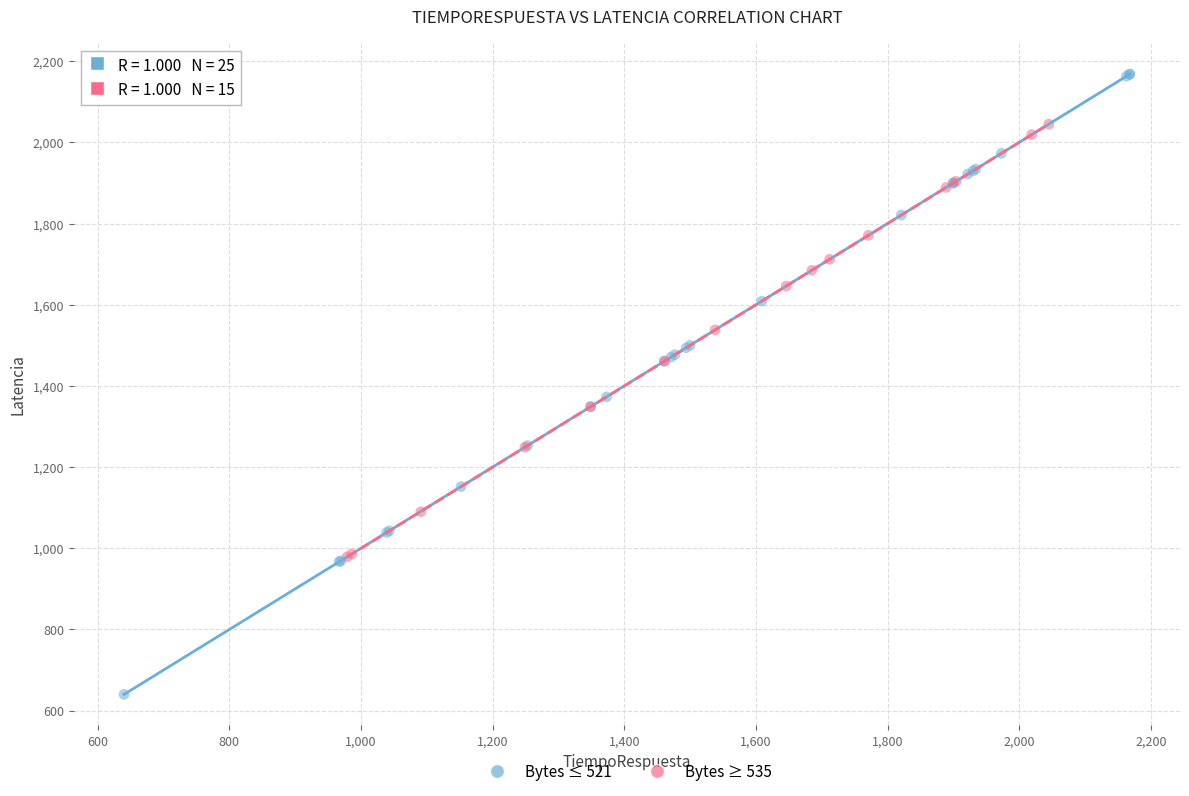

Which series has the widest spread of Y values?

Bytes ≤ 521